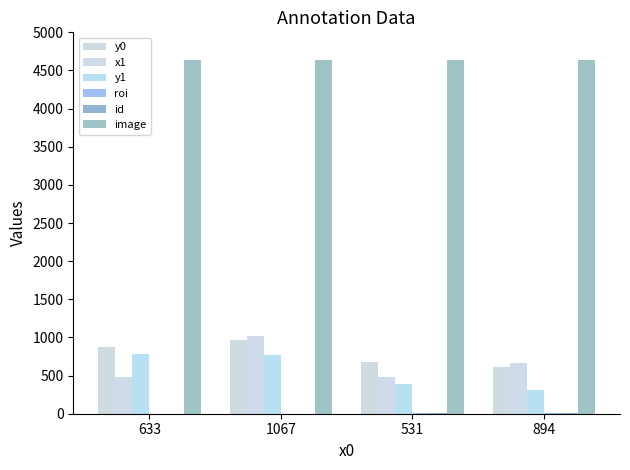

What is the value of the x1 bar at the 4th from the left?

660